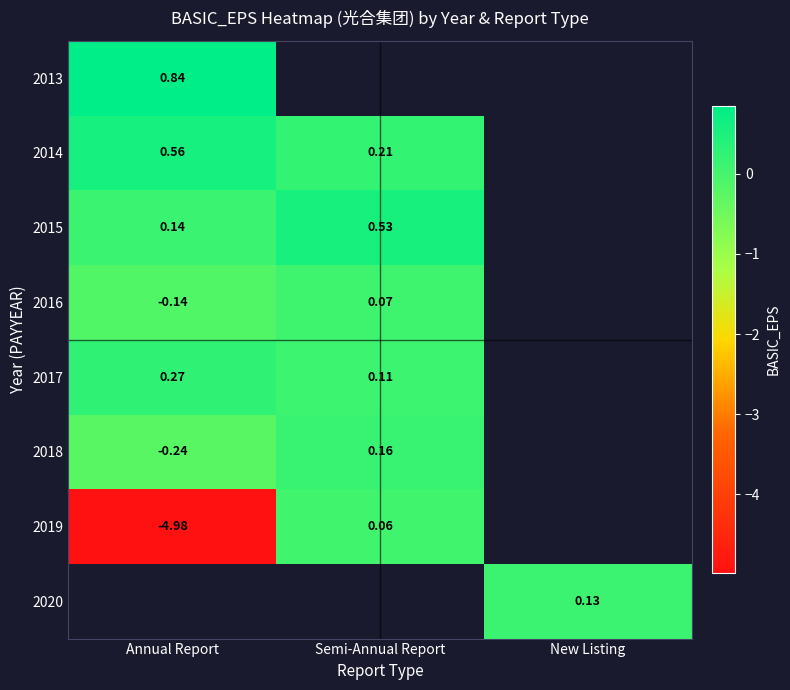

Which series has the widest spread of values?

2019